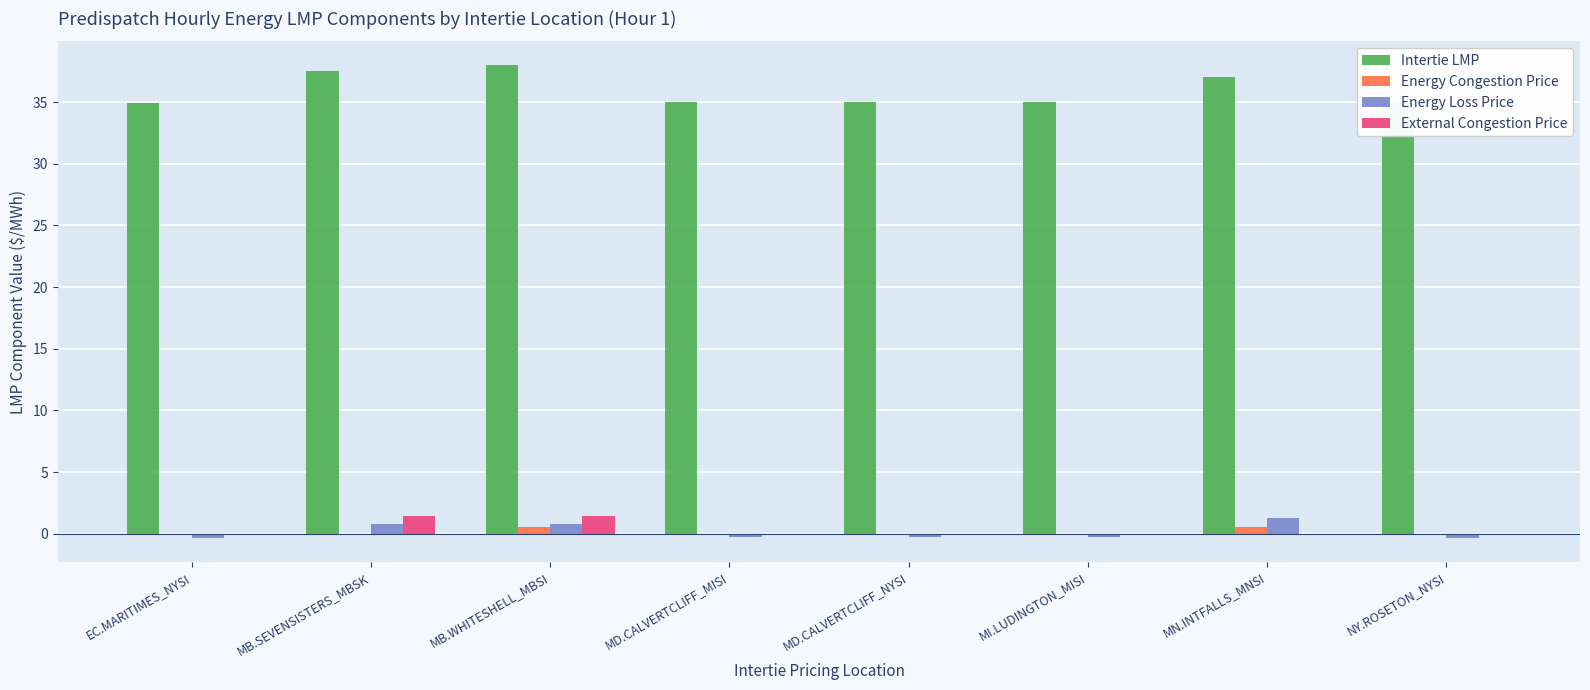

What is the difference between the maximum and second lowest values in the External Congestion Price series?

1.4